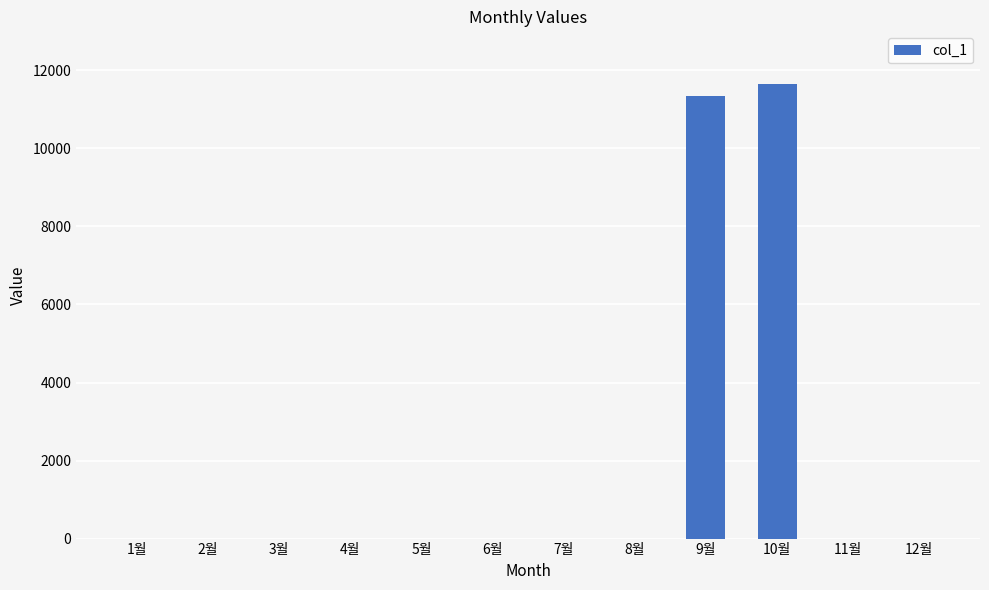

Which category has the highest value across all series?

10월